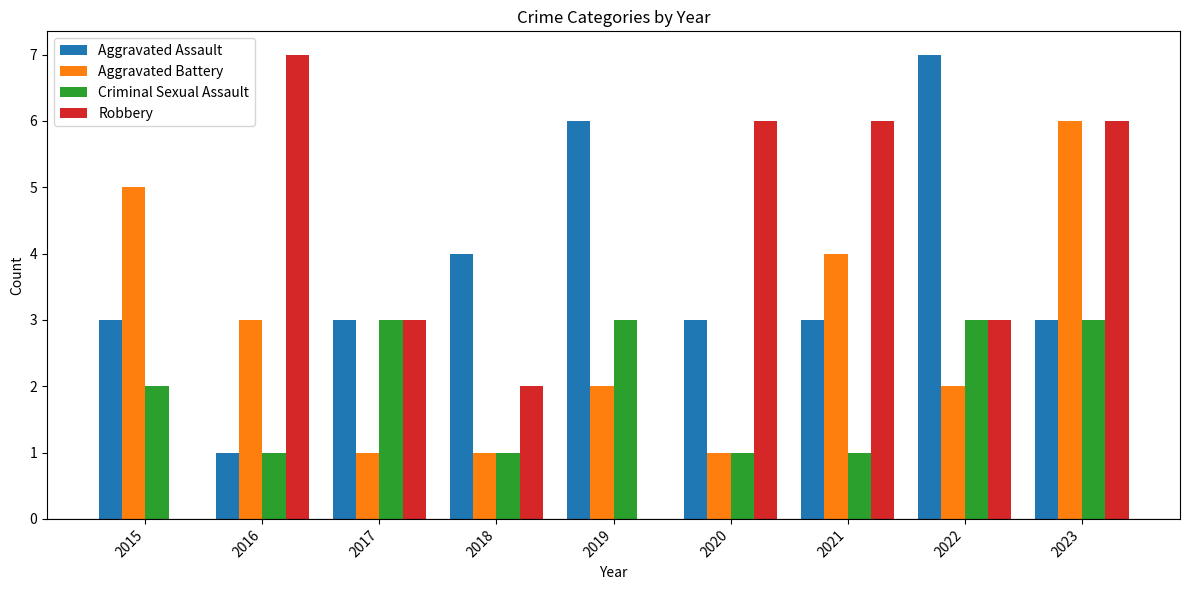

What is the greatest value displayed?

7